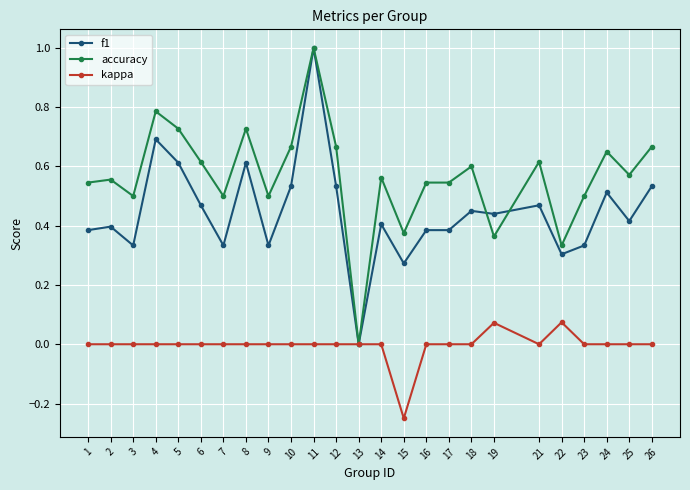

List the series in order of their overall mean, lowest first.

kappa, f1, accuracy